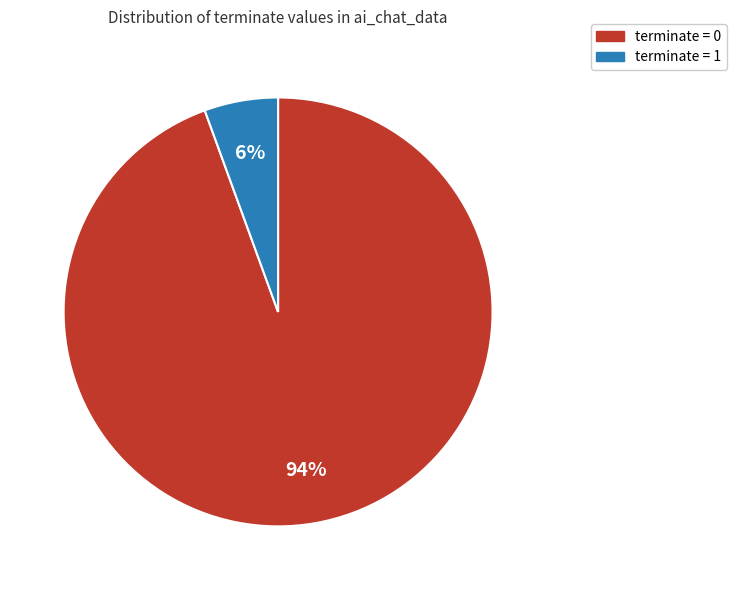

Combined, do terminate = 1 and terminate = 0 account for over 50%?

Yes